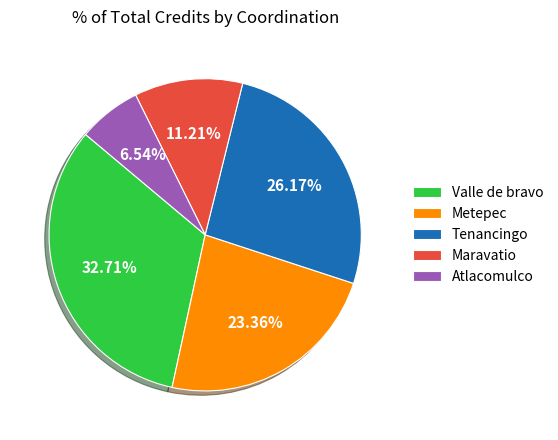

What percentage is the Valle de bravo slice, to the nearest percent?

33%